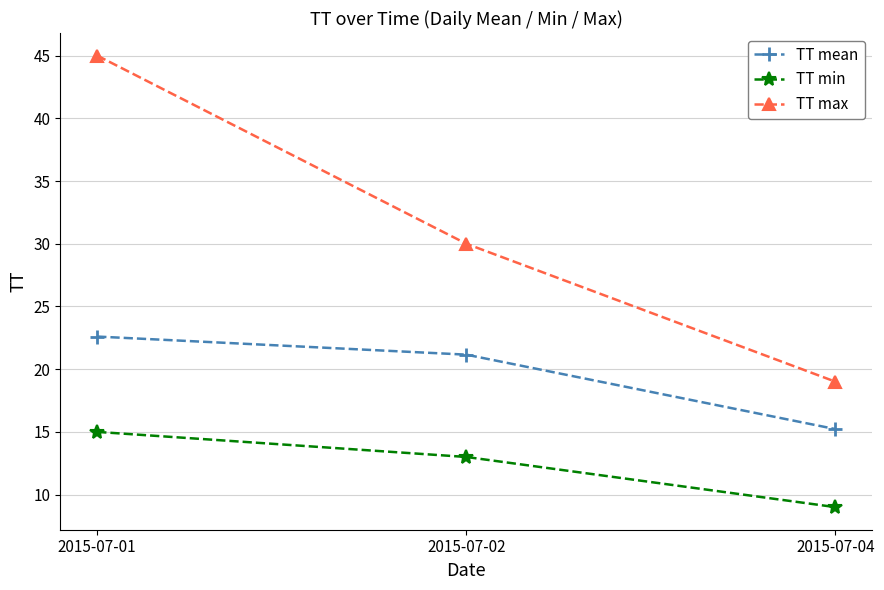

What is the sum of all TT mean values?

59.0